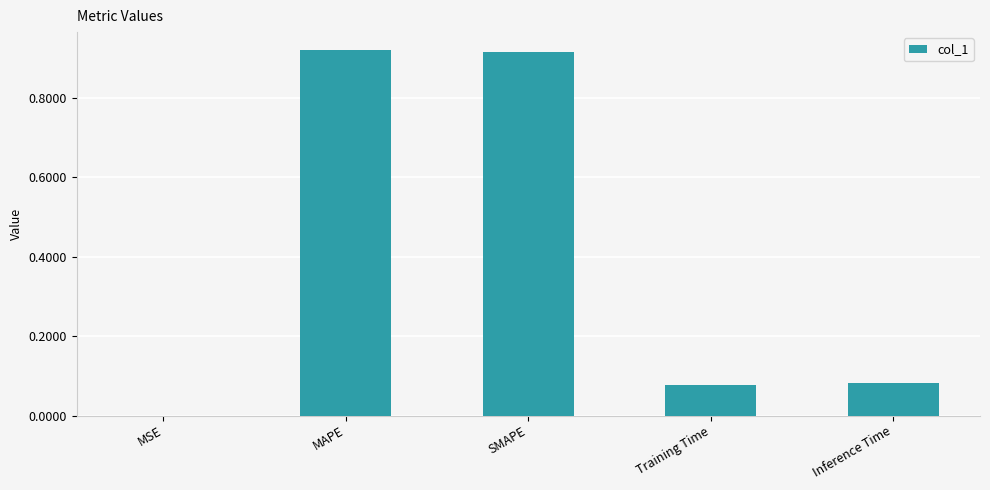

What is the sum of all values?

2.0